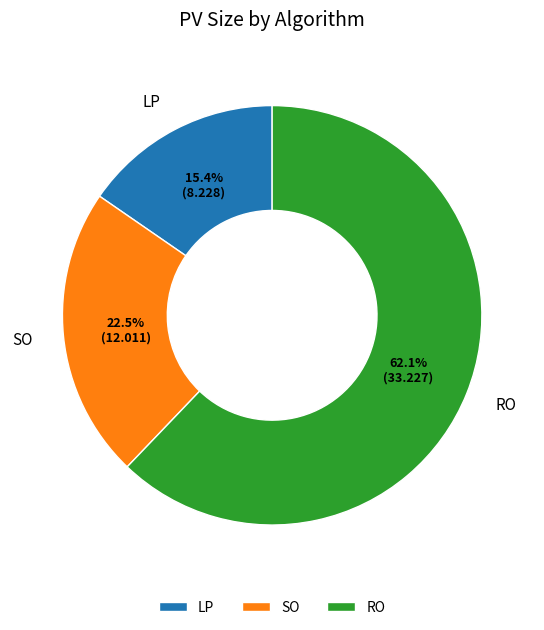

The LP slice represents 15% of the pie. True or false?

True